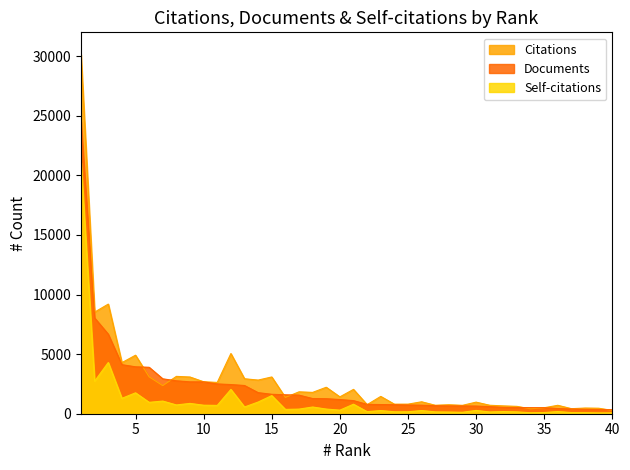

True or false: Self-citations and Documents intersect in this chart.

False